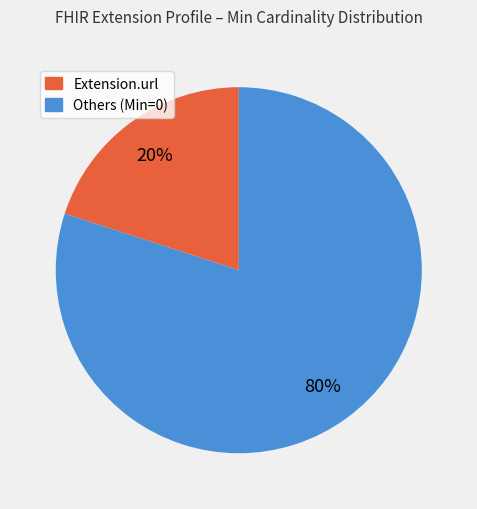

Is there a majority slice in this chart?

Yes